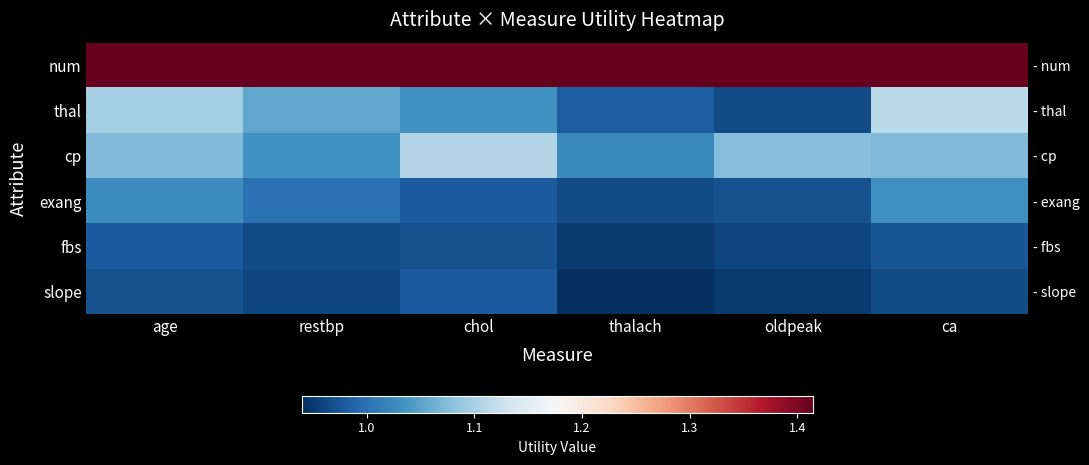

Which category has the highest value across all series?

age